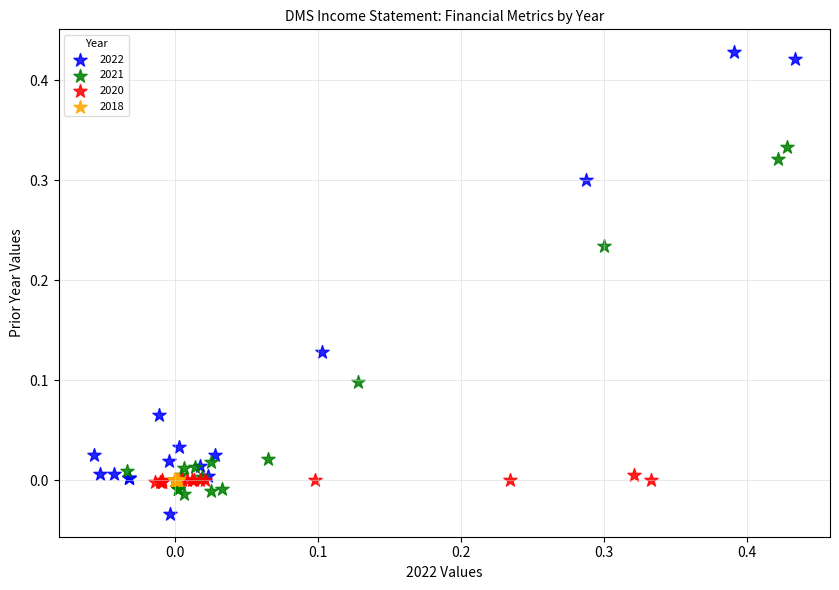

What are all the series names shown in the legend?

2022, 2021, 2020, 2018